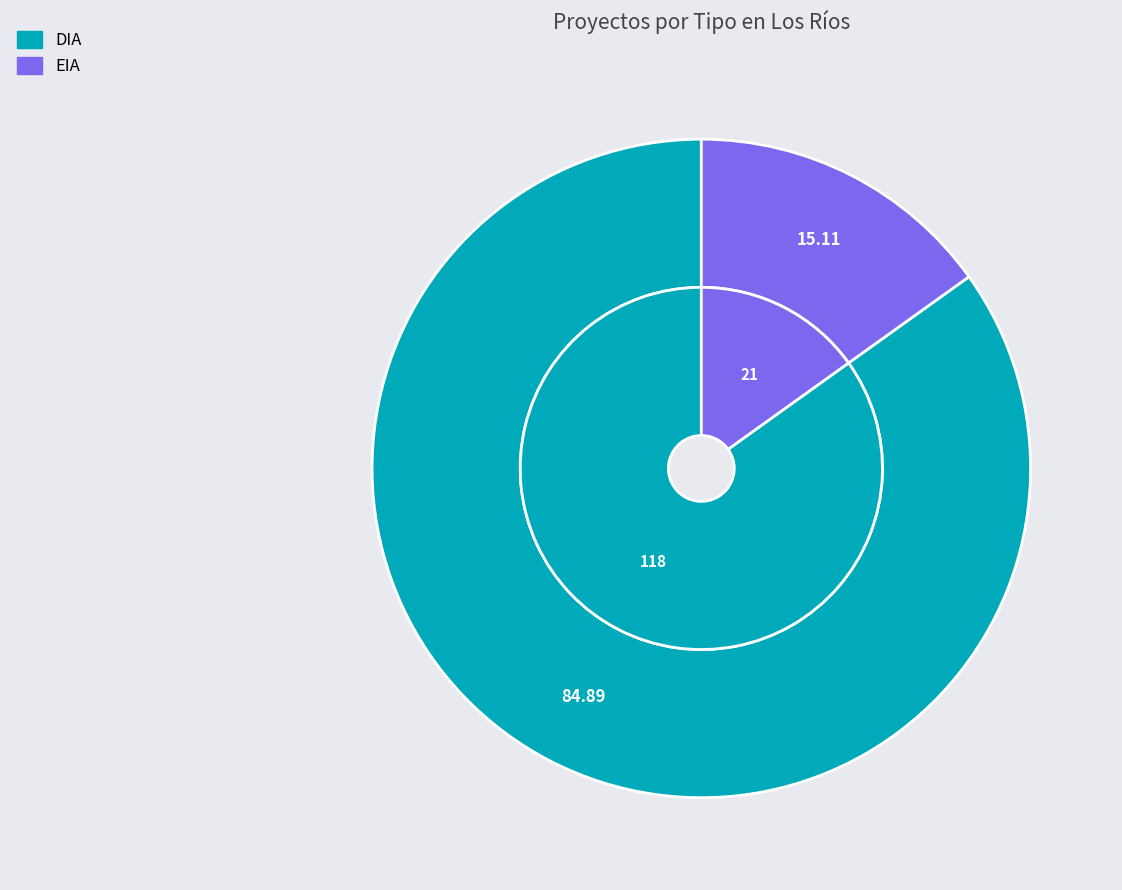

To the nearest percent, what percentage of the pie is DIA?

85%